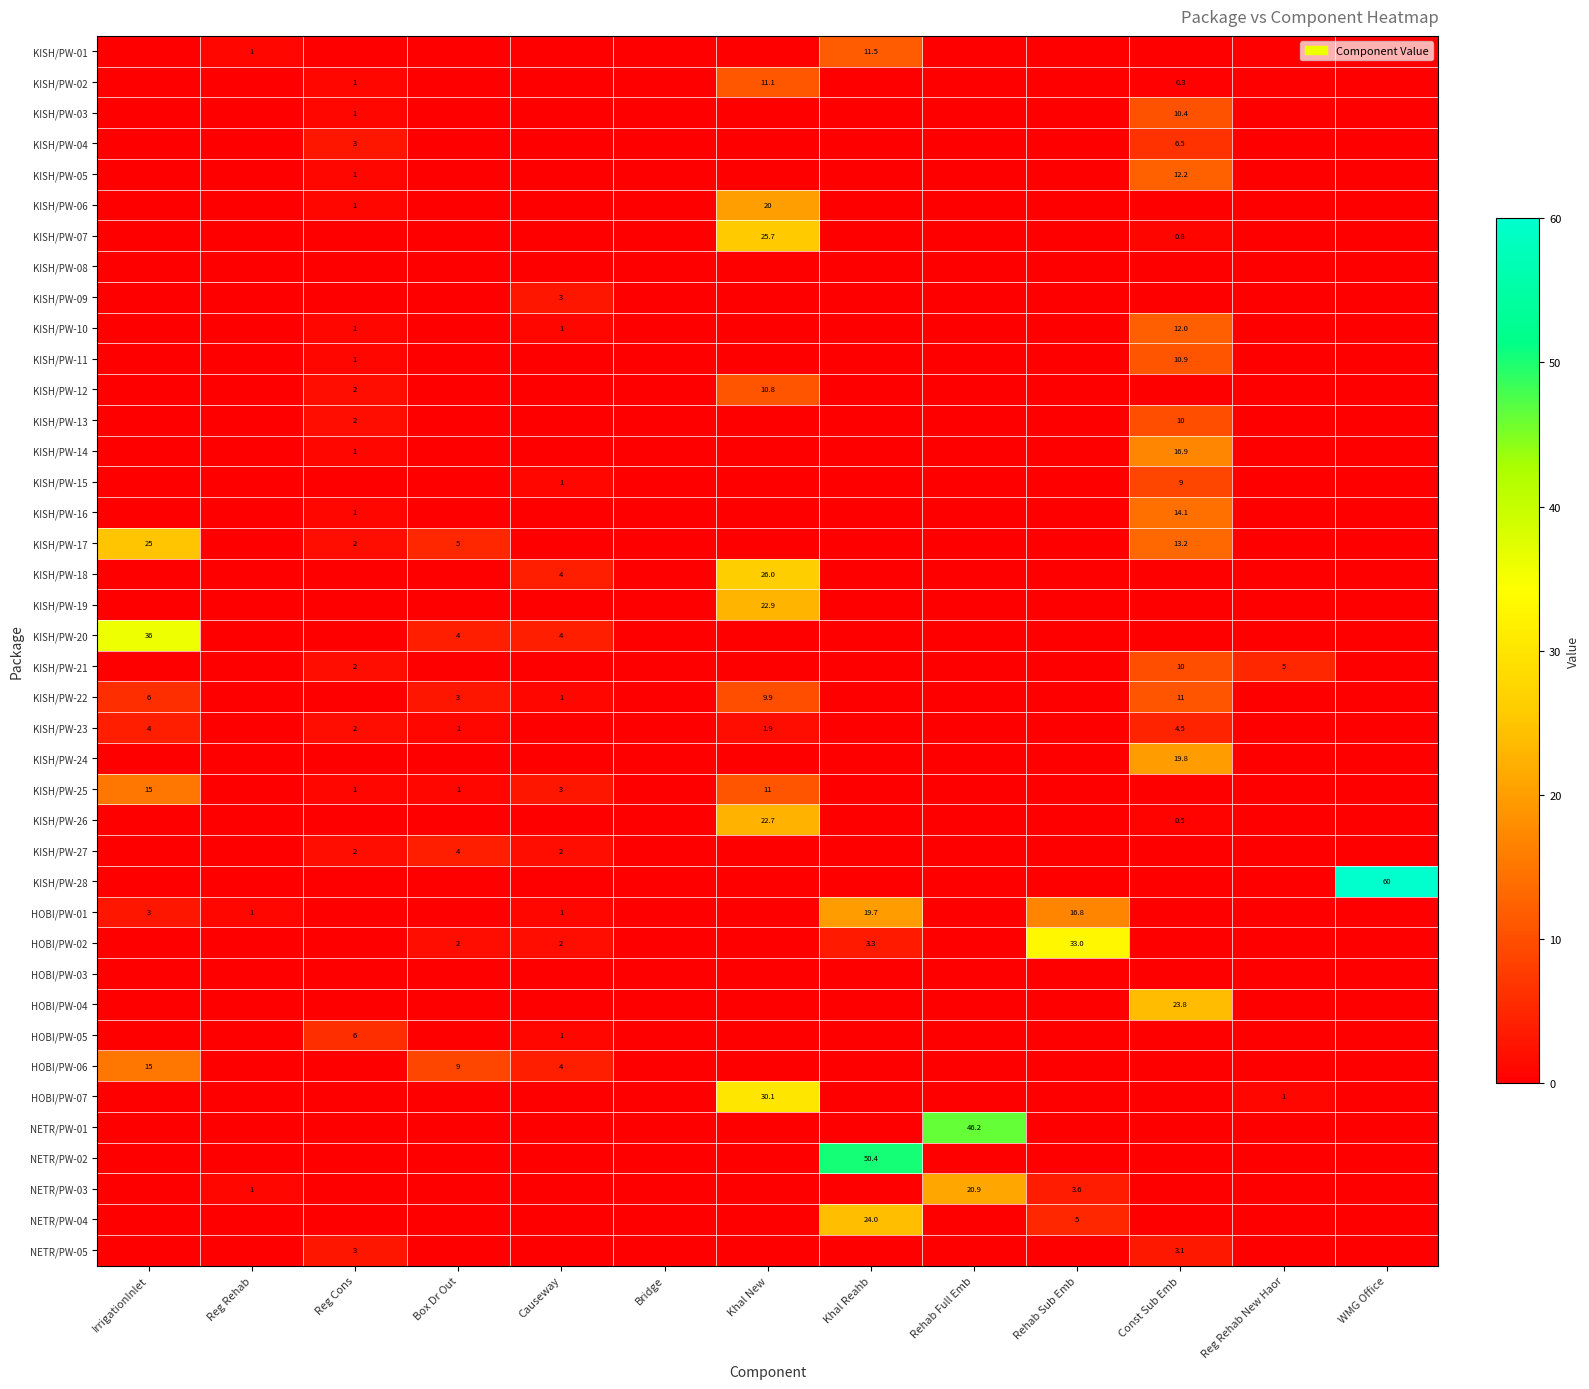

The KISH/PW-23 series shows 4.5 at Const Sub Emb. True or false?

True